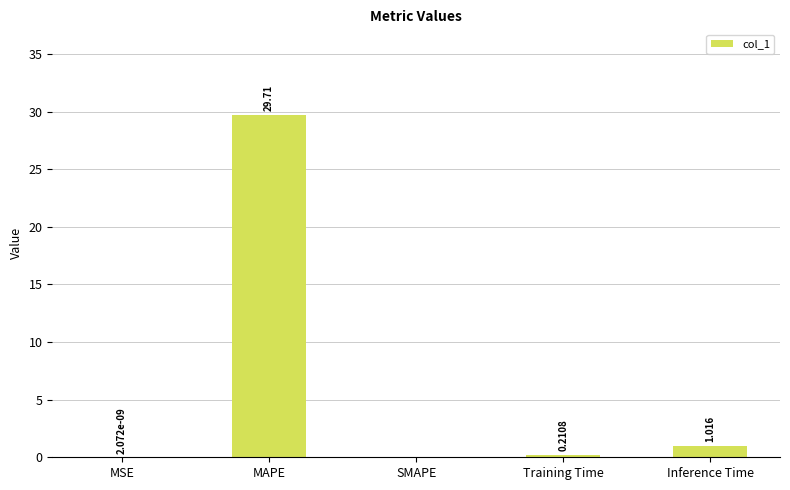

Which label corresponds to the largest value in the chart?

MAPE